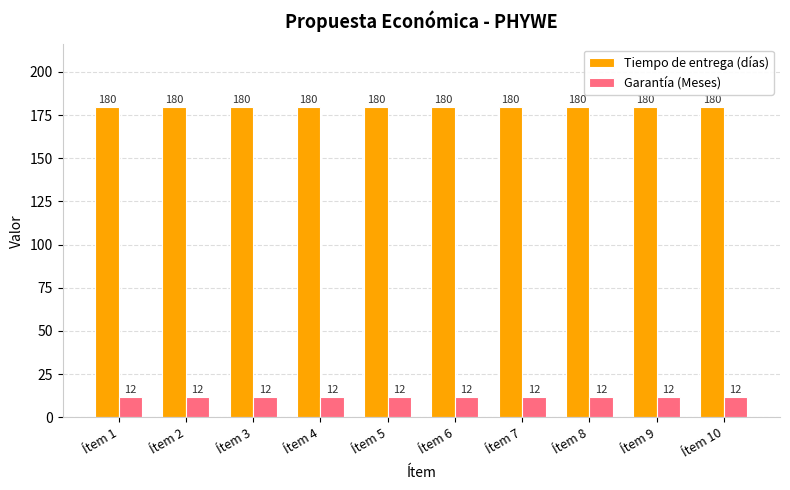

How many groups of bars are there?

10